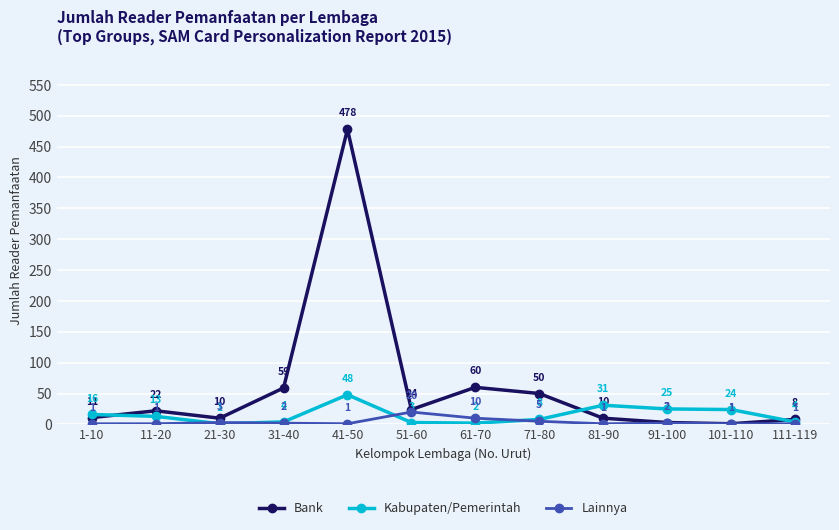

What position from the left is 111-119?

12